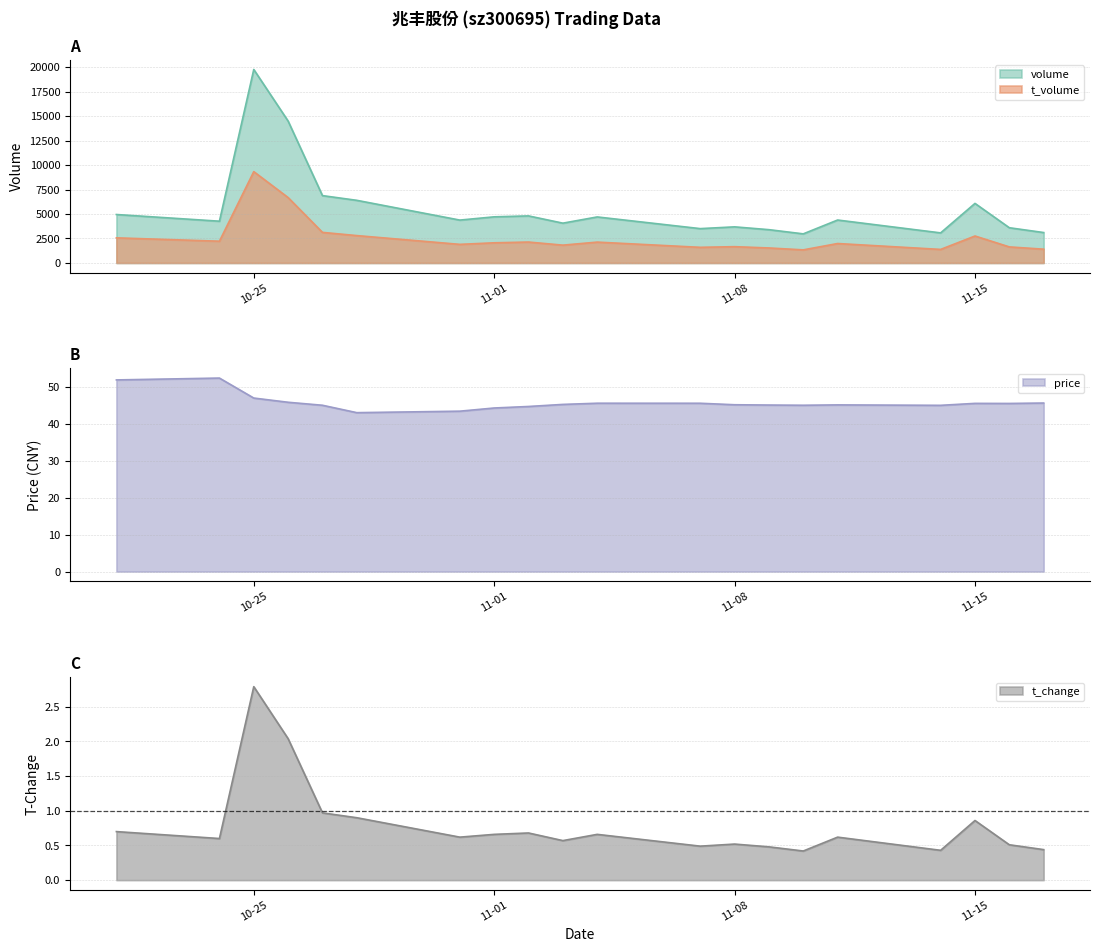

List the series in order of their peak value, highest first.

volume, t_volume, price, t_change